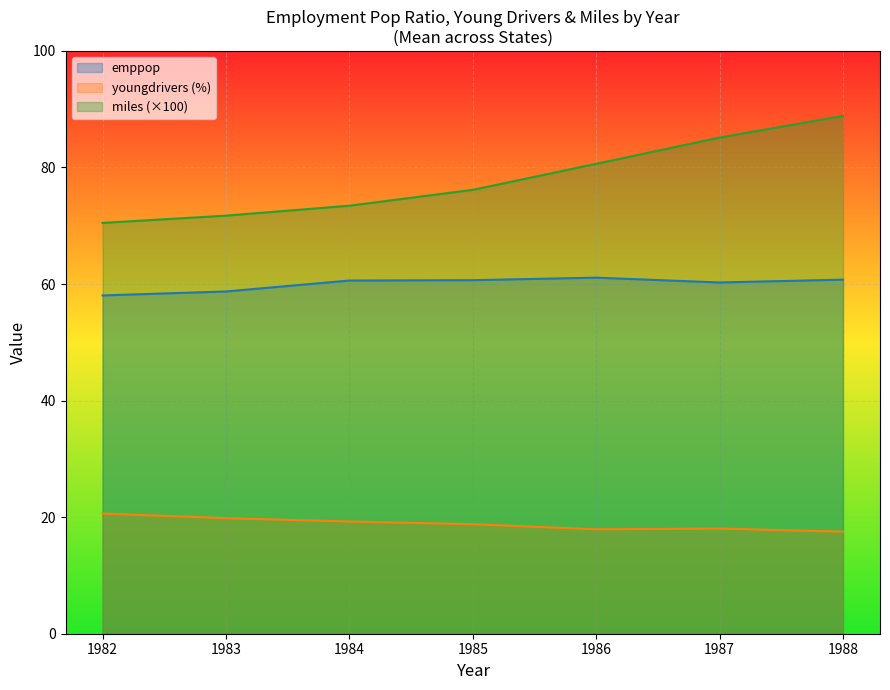

Is the value of emppop at 1983 greater than the value of miles (×100) at 1984?

No